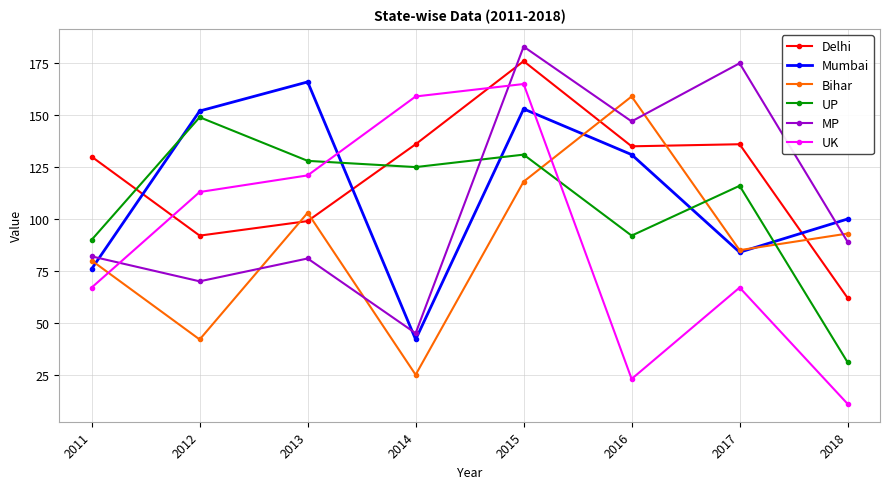

After their last crossing, which series has the higher values: Delhi or UP?

Delhi